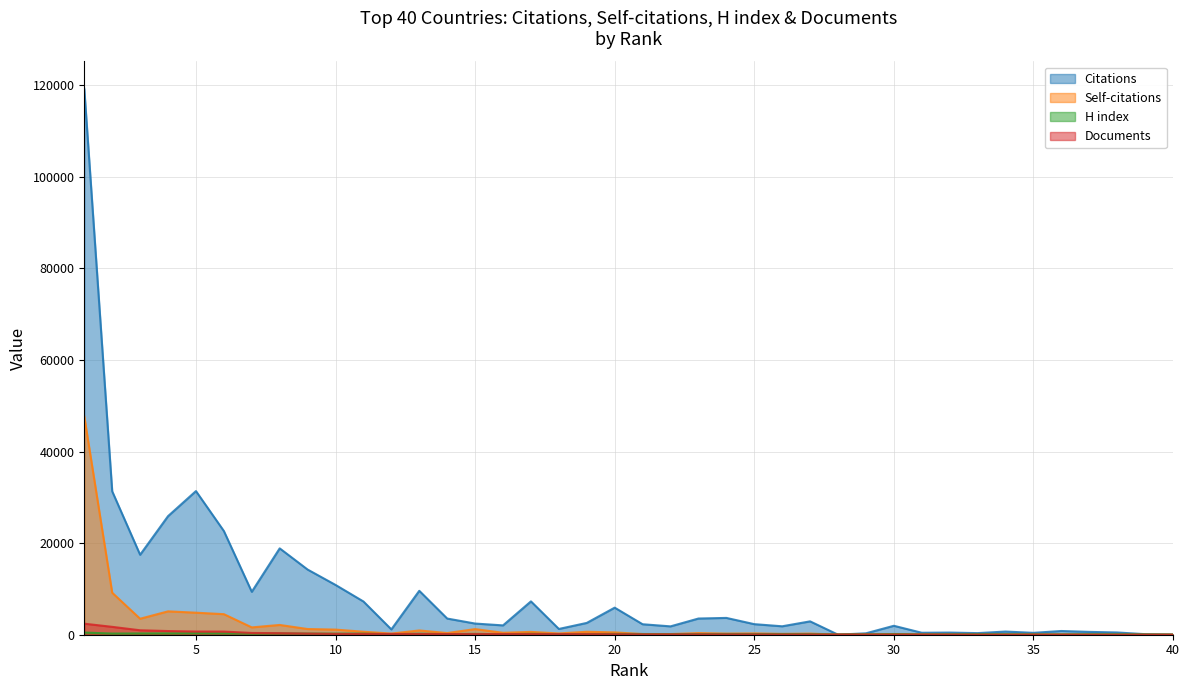

True or false: Documents and H index cross at least once.

True